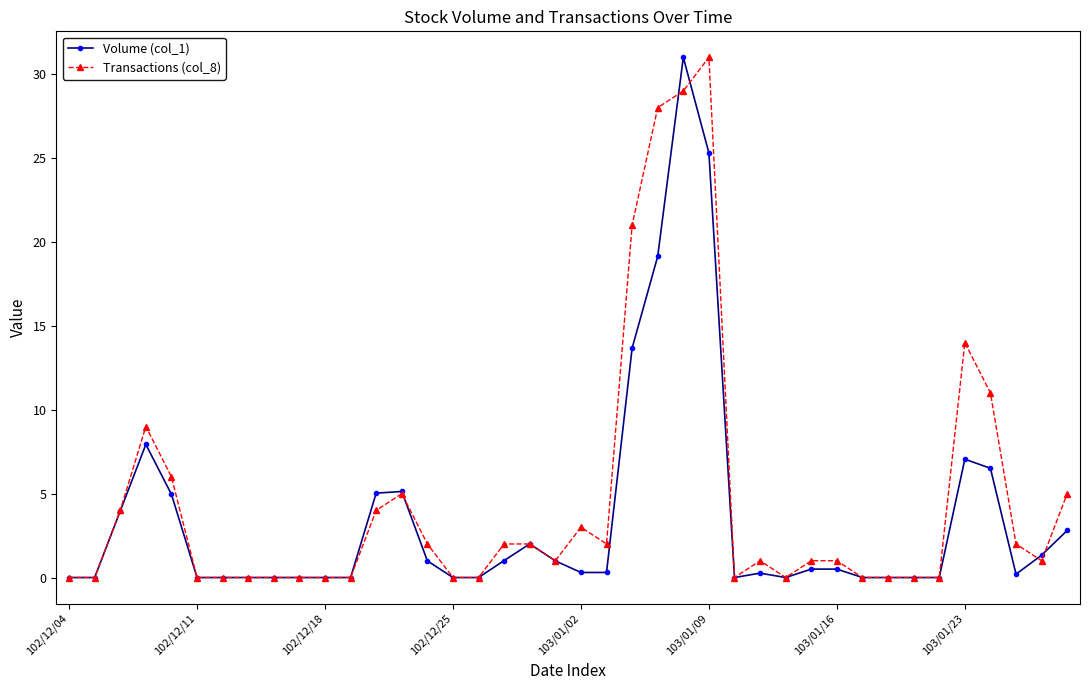

Is this an area chart (filled region under the line)?

No